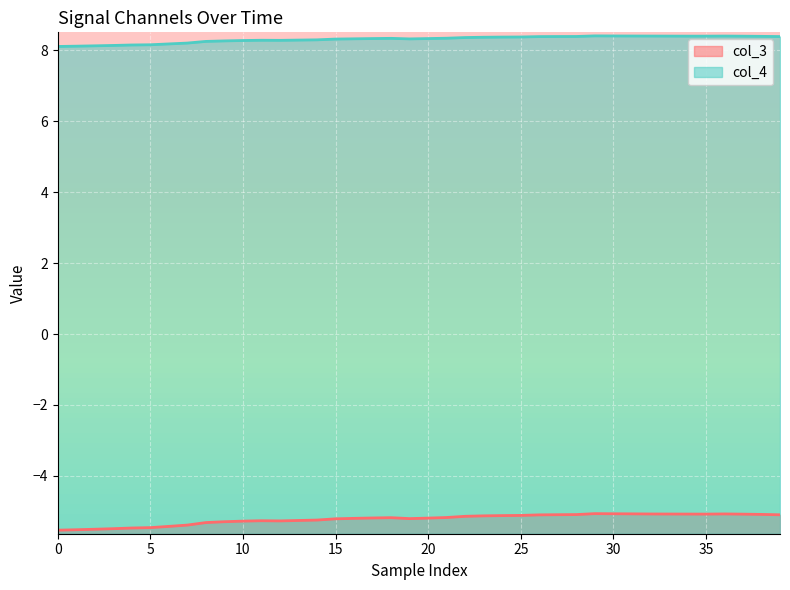

Which category has the highest value in the col_4 series?

29